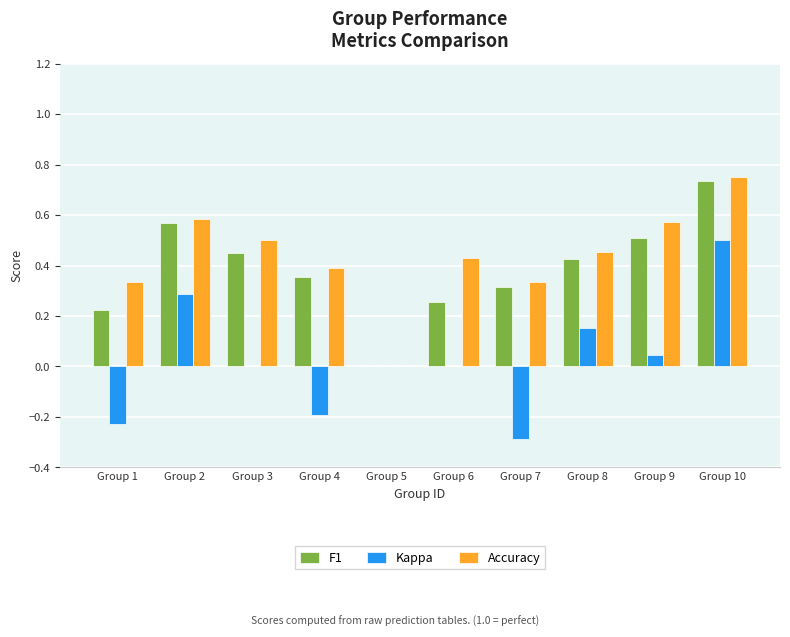

What is the sum of all Accuracy values?

4.3